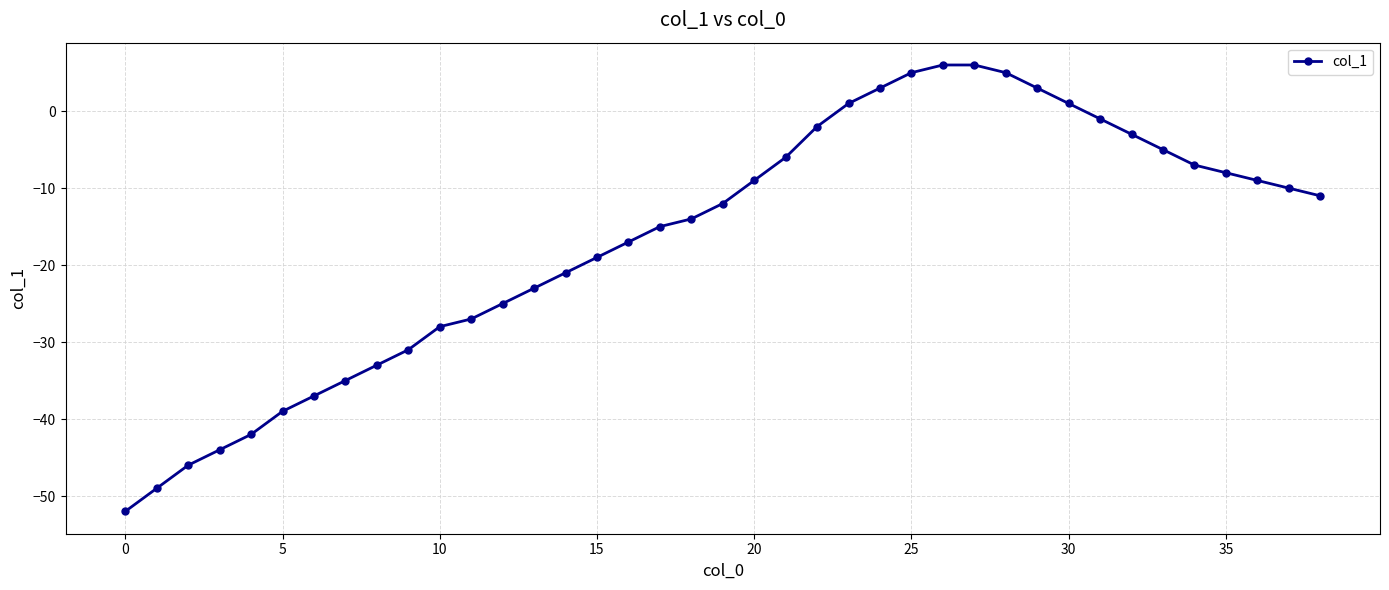

How many values are above zero?

8